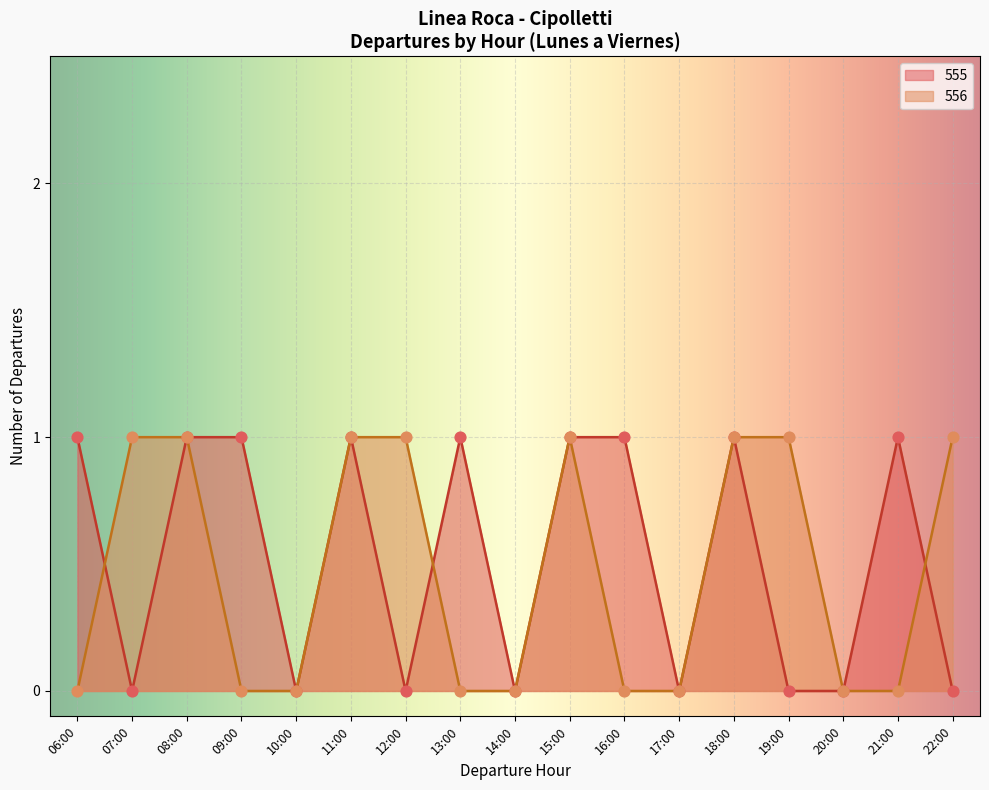

Which series reaches the maximum Y coordinate?

556